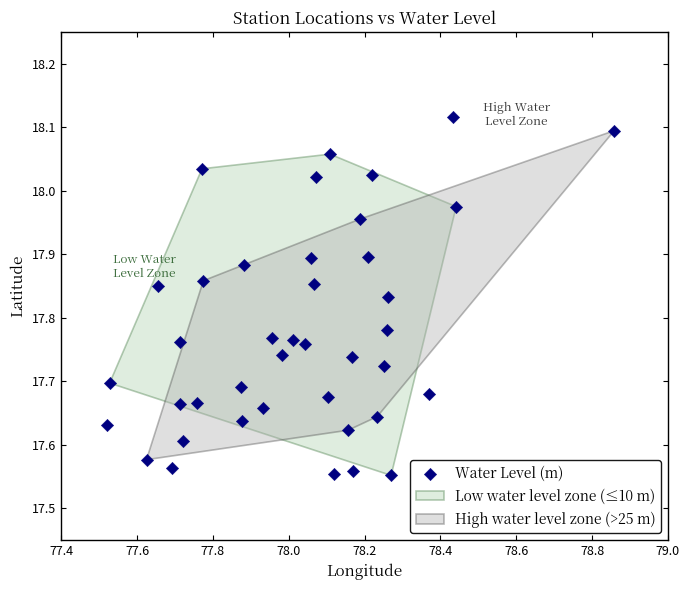

What is the range of X values (max minus min)?

1.3